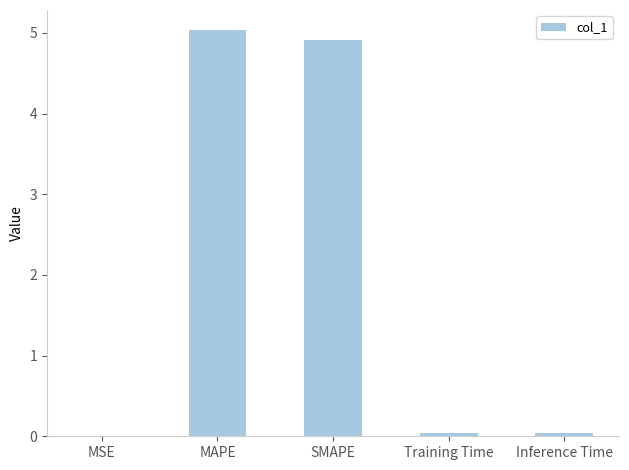

What is the greatest value displayed?

5.0